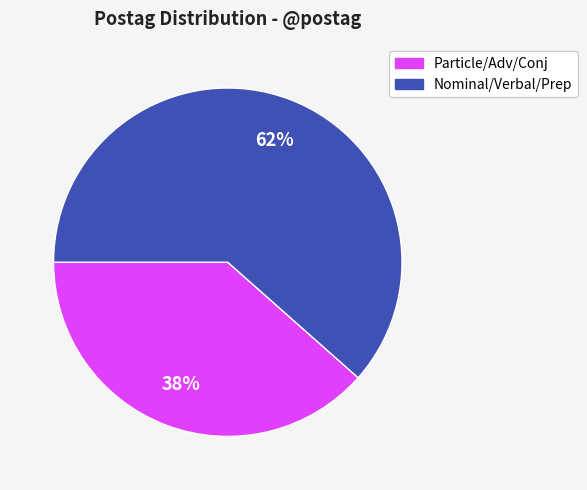

Is there a majority slice in this chart?

Yes